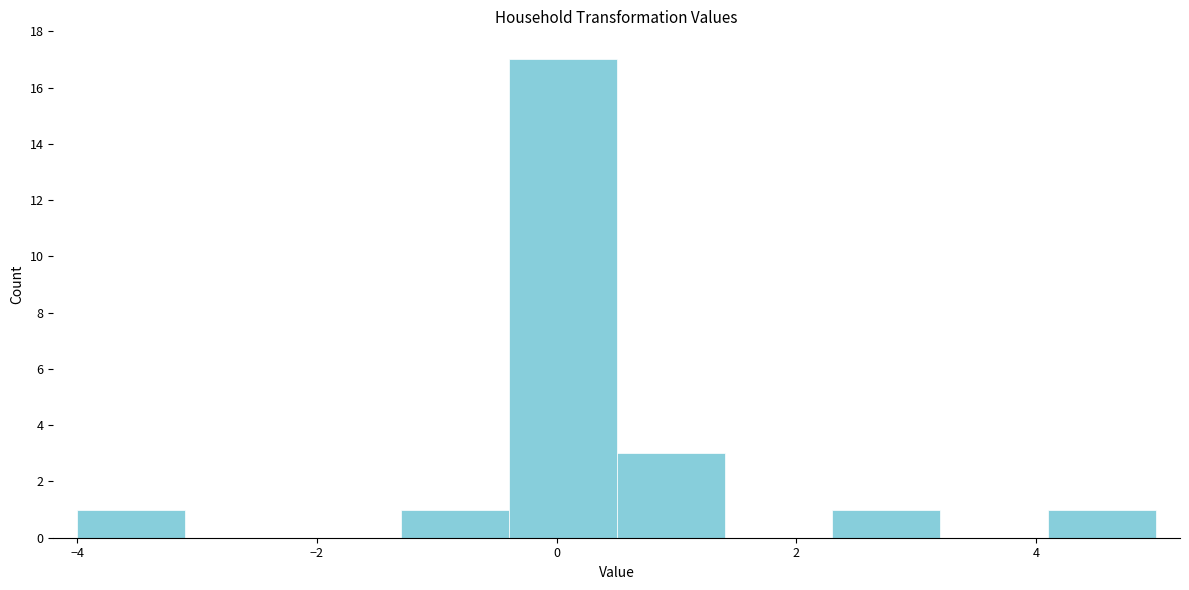

Reading left to right, list every bar in this chart as the range it spans on the x-axis followed by its height. Neither the bar edges nor the heights are printed on the chart, so give them approximately, as read against the axes.

-4.0 to -3.1: 1
-3.1 to -2.2: 0
-2.2 to -1.3: 0
-1.3 to -0.4: 1
-0.4 to 0.5: 17
0.5 to 1.4: 3
1.4 to 2.3: 0
2.3 to 3.2: 1
3.2 to 4.1: 0
4.1 to 5.0: 1